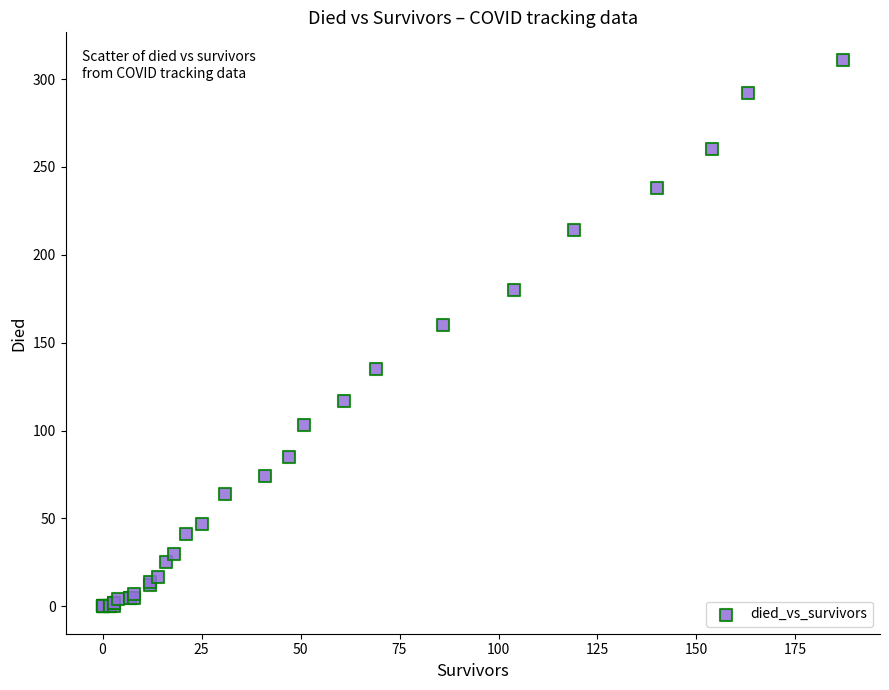

What Y value in the scatter plot is closest to 155?

160